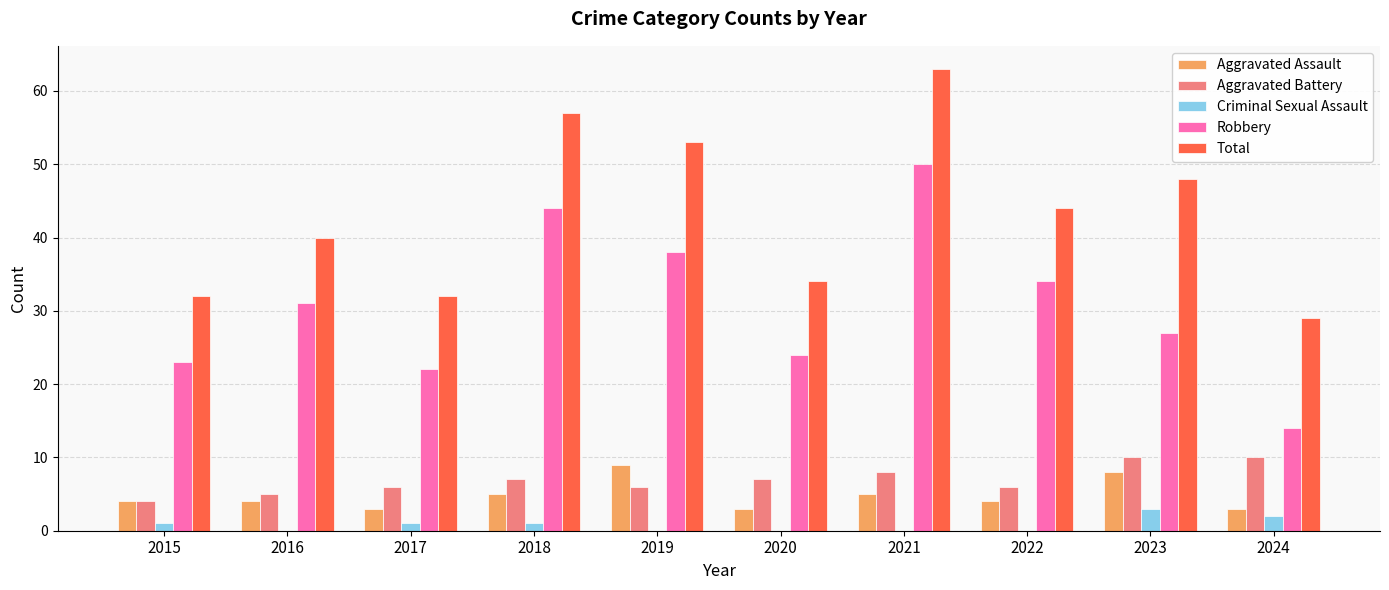

Reading right to left, what are all the values shown in this chart?

Aggravated Assault: 2024=3	2023=8	2022=4	2021=5	2020=3	2019=9	2018=5	2017=3	2016=4	2015=4
Aggravated Battery: 2024=10	2023=10	2022=6	2021=8	2020=7	2019=6	2018=7	2017=6	2016=5	2015=4
Criminal Sexual Assault: 2024=2	2023=3	2022=0	2021=0	2020=0	2019=0	2018=1	2017=1	2016=0	2015=1
Robbery: 2024=14	2023=27	2022=34	2021=50	2020=24	2019=38	2018=44	2017=22	2016=31	2015=23
Total: 2024=29	2023=48	2022=44	2021=63	2020=34	2019=53	2018=57	2017=32	2016=40	2015=32